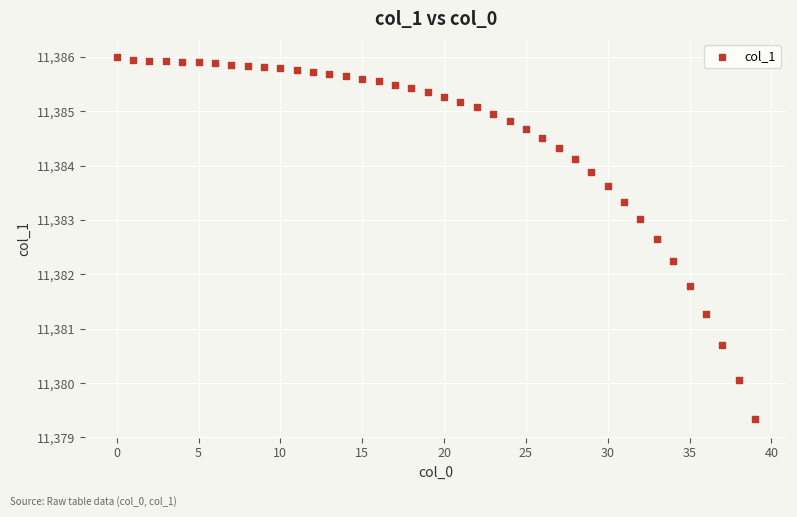

What is the range of Y values (max minus min)?

6.7